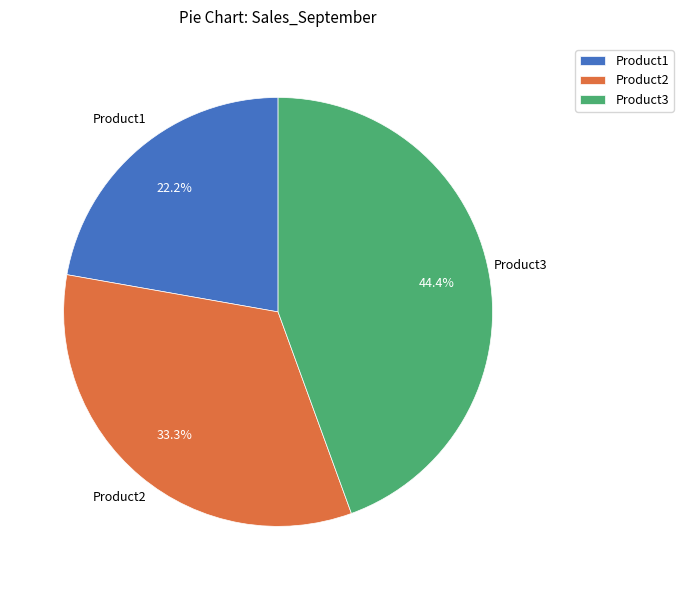

Does Product1 represent more than half of the total?

No